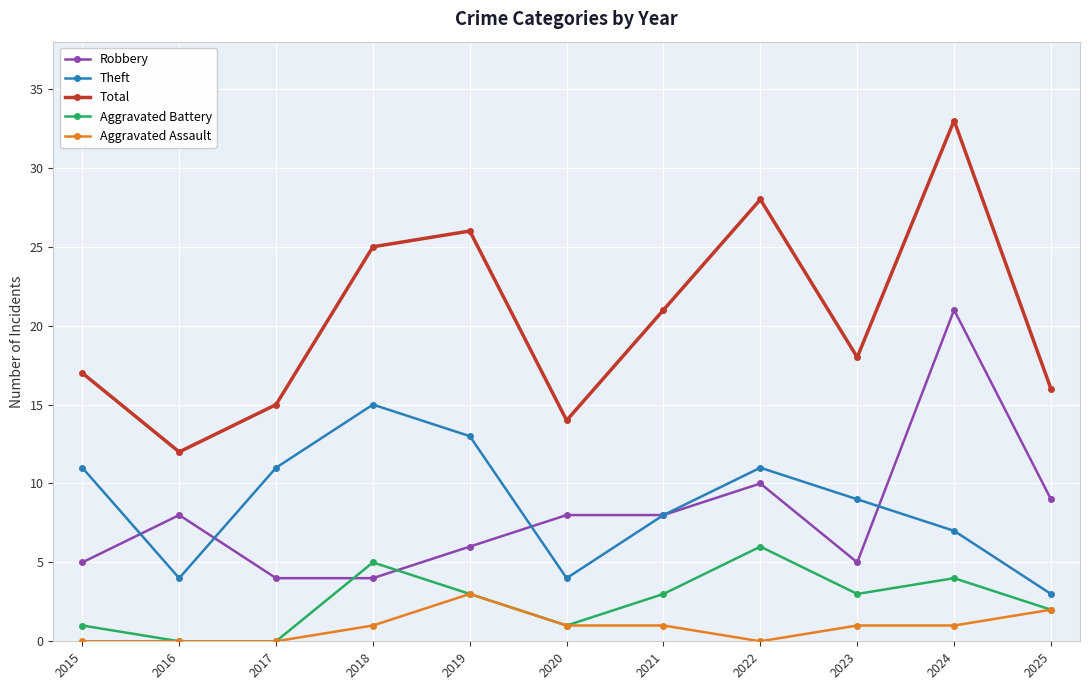

Reading left to right, list all the values displayed in this chart.

Robbery: 5	8	4	4	6	8	8	10	5	21	9
Theft: 11	4	11	15	13	4	8	11	9	7	3
Total: 17	12	15	25	26	14	21	28	18	33	16
Aggravated Battery: 1	0	0	5	3	1	3	6	3	4	2
Aggravated Assault: 0	0	0	1	3	1	1	0	1	1	2